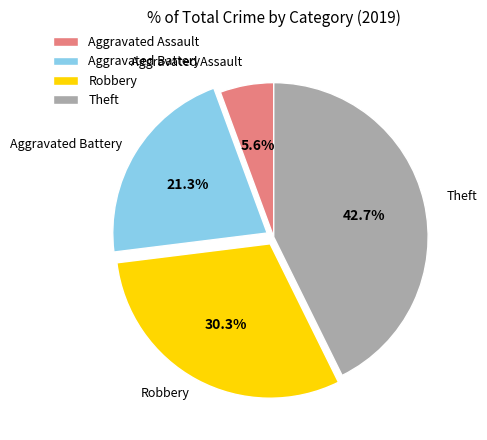

Does any single category account for the majority?

No